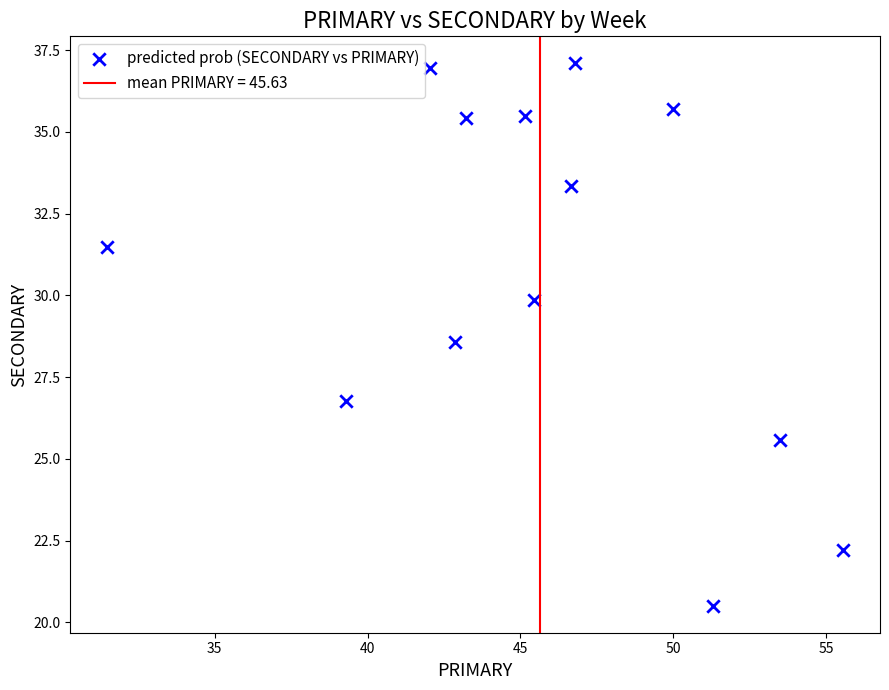

What Y value in the scatter plot is closest to 28?

28.6